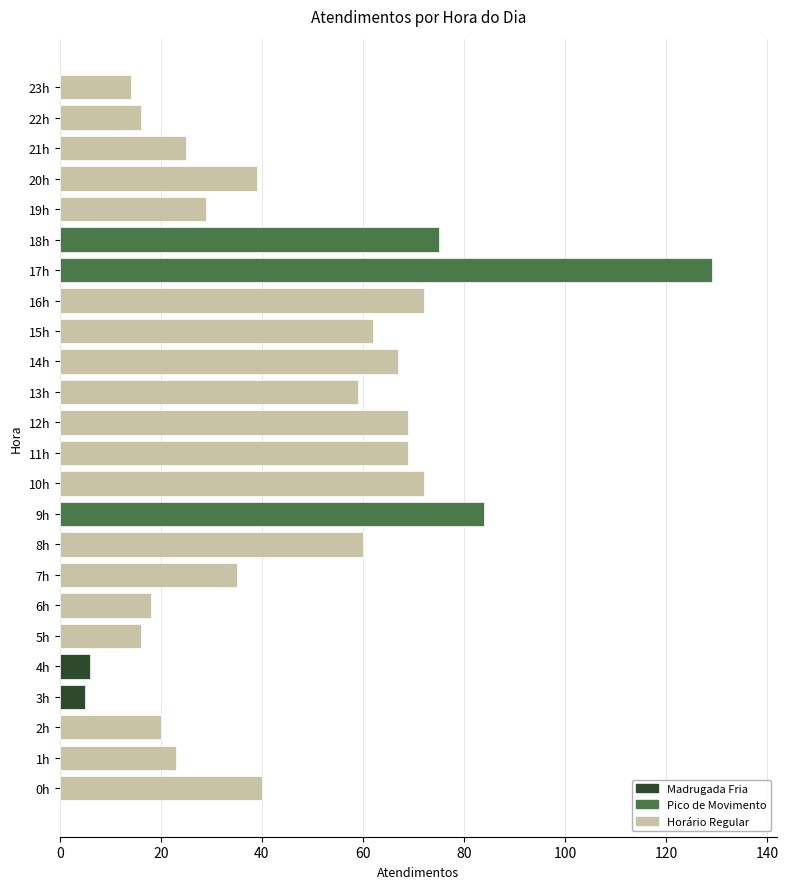

Reading bottom to top, list all the values displayed in this chart.

0h=40	1h=23	2h=20	3h=5	4h=6	5h=16	6h=18	7h=35	8h=60	9h=84	10h=72	11h=69	12h=69	13h=59	14h=67	15h=62	16h=72	17h=129	18h=75	19h=29	20h=39	21h=25	22h=16	23h=14